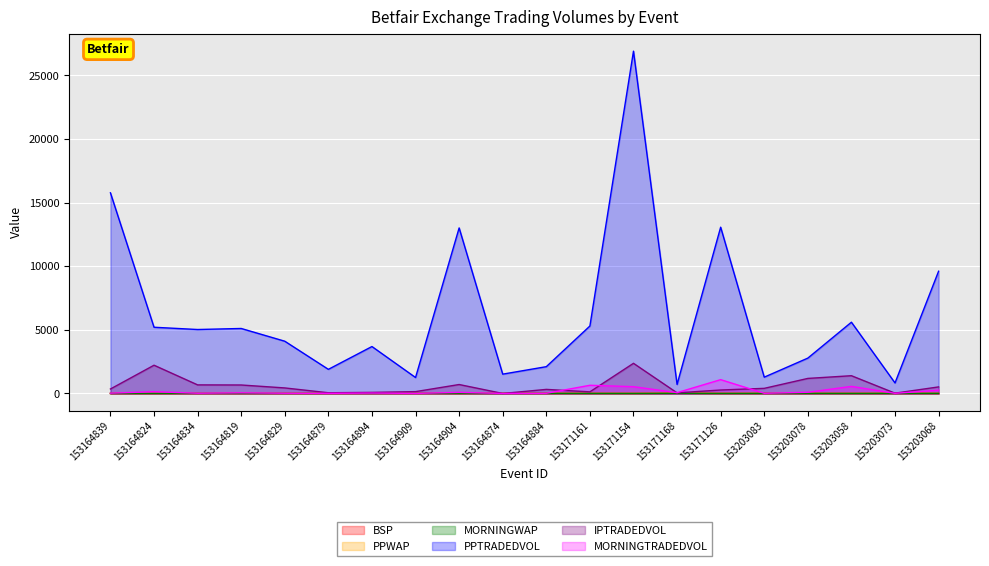

What is the maximum value for IPTRADEDVOL?

2369.9